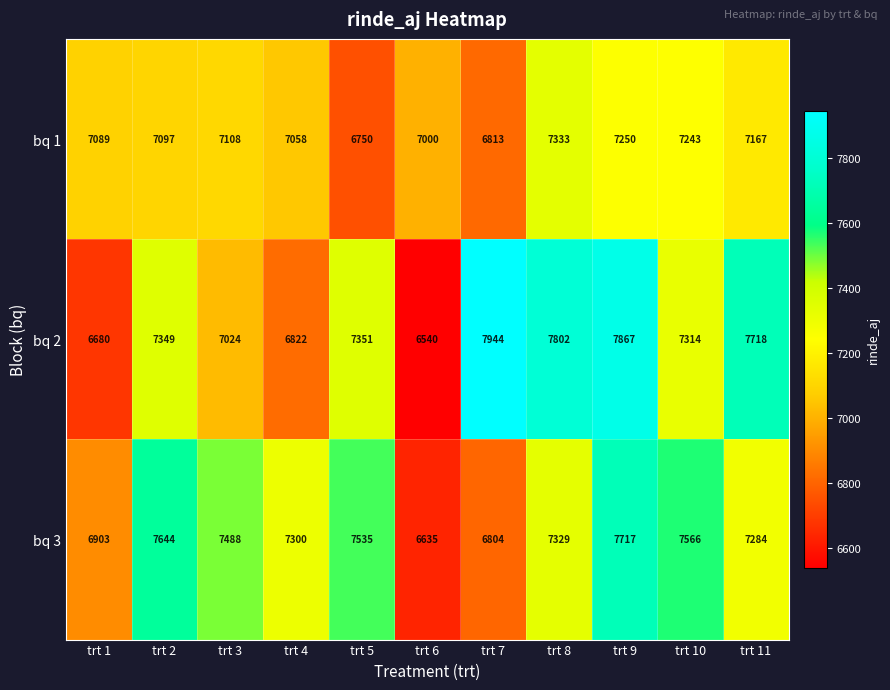

What is the maximum value shown in the chart?

7944